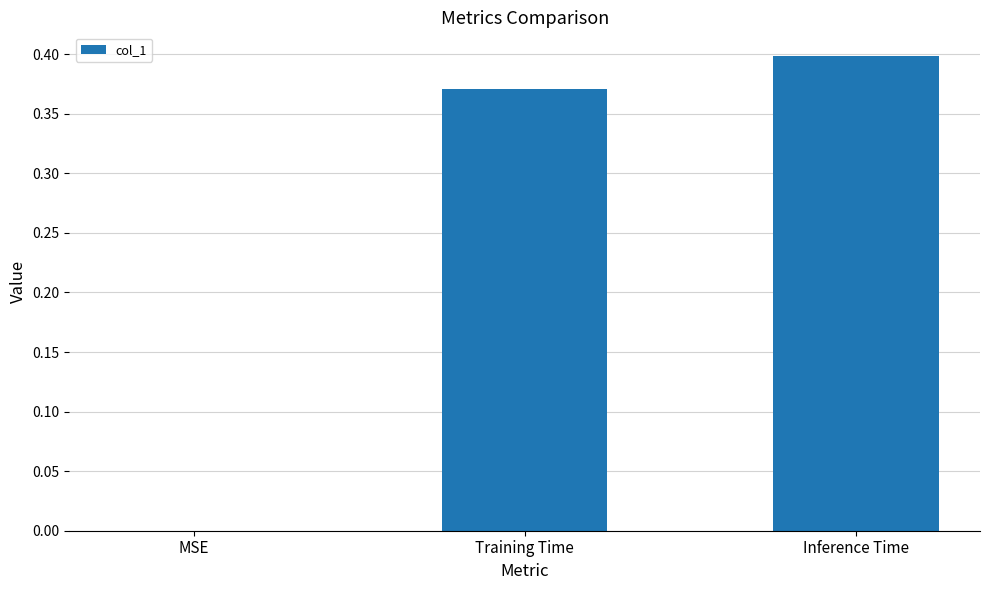

Does the chart contain stacked bars?

No